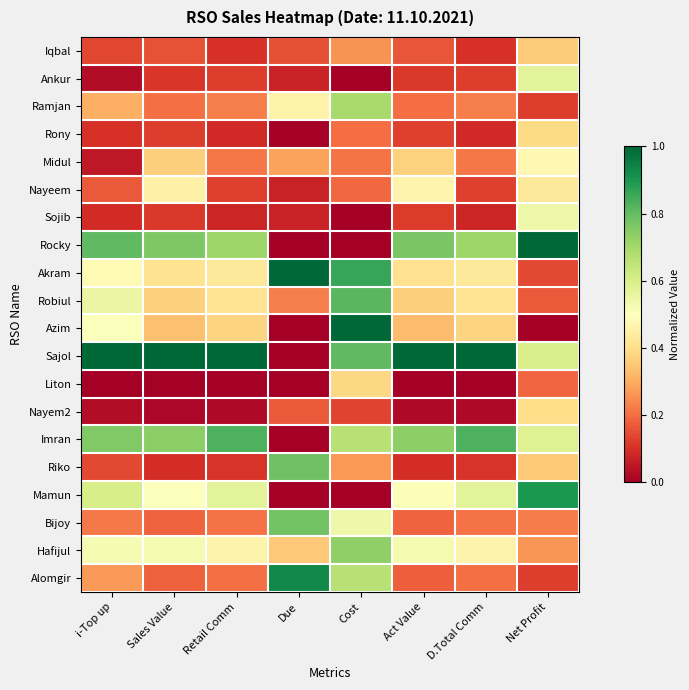

Reading left to right, extract all data points from this chart.

Iqbal: i-Top up=0.1	Sales Value=0.2	Retail Comm=0.1	Due=0.2	Cost=0.3	Act Value=0.2	D.Total Comm=0.1	Net Profit=0.4
Ankur: i-Top up=0.0	Sales Value=0.1	Retail Comm=0.1	Due=0.1	Cost=0.0	Act Value=0.1	D.Total Comm=0.1	Net Profit=0.6
Ramjan: i-Top up=0.3	Sales Value=0.2	Retail Comm=0.2	Due=0.5	Cost=0.7	Act Value=0.2	D.Total Comm=0.2	Net Profit=0.1
Rony: i-Top up=0.1	Sales Value=0.1	Retail Comm=0.1	Due=0.0	Cost=0.2	Act Value=0.1	D.Total Comm=0.1	Net Profit=0.4
Midul: i-Top up=0.1	Sales Value=0.4	Retail Comm=0.2	Due=0.3	Cost=0.2	Act Value=0.4	D.Total Comm=0.2	Net Profit=0.5
Nayeem: i-Top up=0.2	Sales Value=0.5	Retail Comm=0.1	Due=0.1	Cost=0.2	Act Value=0.5	D.Total Comm=0.1	Net Profit=0.4
Sojib: i-Top up=0.1	Sales Value=0.1	Retail Comm=0.1	Due=0.1	Cost=0.0	Act Value=0.1	D.Total Comm=0.1	Net Profit=0.5
Rocky: i-Top up=0.8	Sales Value=0.8	Retail Comm=0.7	Due=0.0	Cost=0.0	Act Value=0.8	D.Total Comm=0.7	Net Profit=1.0
Akram: i-Top up=0.5	Sales Value=0.4	Retail Comm=0.4	Due=1.0	Cost=0.9	Act Value=0.4	D.Total Comm=0.4	Net Profit=0.1
Robiul: i-Top up=0.6	Sales Value=0.4	Retail Comm=0.4	Due=0.2	Cost=0.8	Act Value=0.4	D.Total Comm=0.4	Net Profit=0.2
Azim: i-Top up=0.5	Sales Value=0.3	Retail Comm=0.4	Due=0.0	Cost=1.0	Act Value=0.3	D.Total Comm=0.4	Net Profit=0.0
Sajol: i-Top up=1.0	Sales Value=1.0	Retail Comm=1.0	Due=0.0	Cost=0.8	Act Value=1.0	D.Total Comm=1.0	Net Profit=0.6
Liton: i-Top up=0.0	Sales Value=0.0	Retail Comm=0.0	Due=0.0	Cost=0.4	Act Value=0.0	D.Total Comm=0.0	Net Profit=0.2
Nayem2: i-Top up=0.0	Sales Value=0.0	Retail Comm=0.0	Due=0.2	Cost=0.1	Act Value=0.0	D.Total Comm=0.0	Net Profit=0.4
Imran: i-Top up=0.8	Sales Value=0.7	Retail Comm=0.8	Due=0.0	Cost=0.7	Act Value=0.7	D.Total Comm=0.8	Net Profit=0.6
Riko: i-Top up=0.1	Sales Value=0.1	Retail Comm=0.1	Due=0.8	Cost=0.3	Act Value=0.1	D.Total Comm=0.1	Net Profit=0.4
Mamun: i-Top up=0.6	Sales Value=0.5	Retail Comm=0.6	Due=0.0	Cost=0.0	Act Value=0.5	D.Total Comm=0.6	Net Profit=0.9
Bijoy: i-Top up=0.2	Sales Value=0.2	Retail Comm=0.2	Due=0.8	Cost=0.5	Act Value=0.2	D.Total Comm=0.2	Net Profit=0.2
Hafijul: i-Top up=0.5	Sales Value=0.5	Retail Comm=0.5	Due=0.4	Cost=0.7	Act Value=0.5	D.Total Comm=0.5	Net Profit=0.3
Alomgir: i-Top up=0.3	Sales Value=0.2	Retail Comm=0.2	Due=0.9	Cost=0.7	Act Value=0.2	D.Total Comm=0.2	Net Profit=0.1